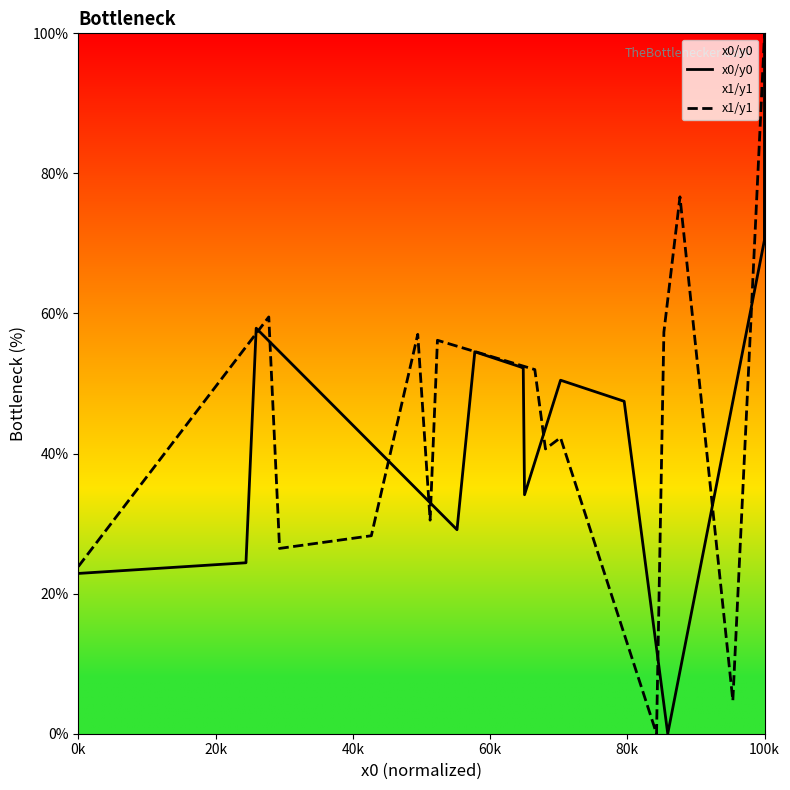

What is the greatest value displayed?

100.0